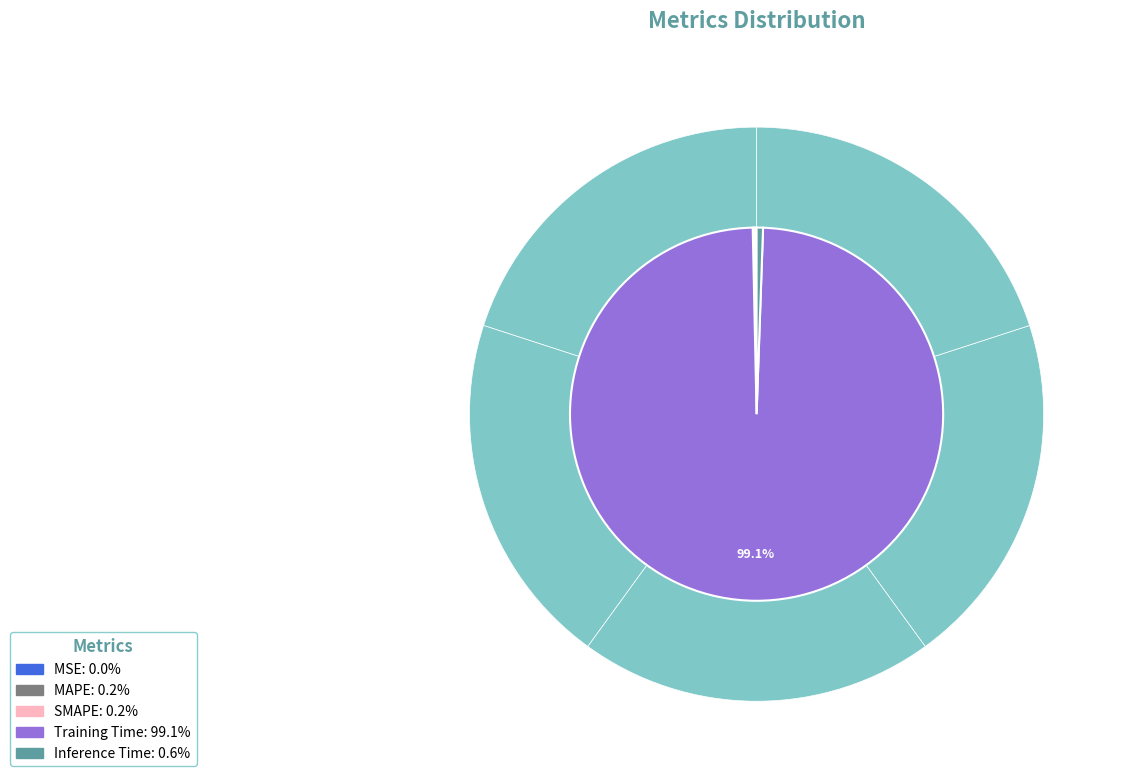

The Training Time slice represents 89% of the pie. True or false?

False